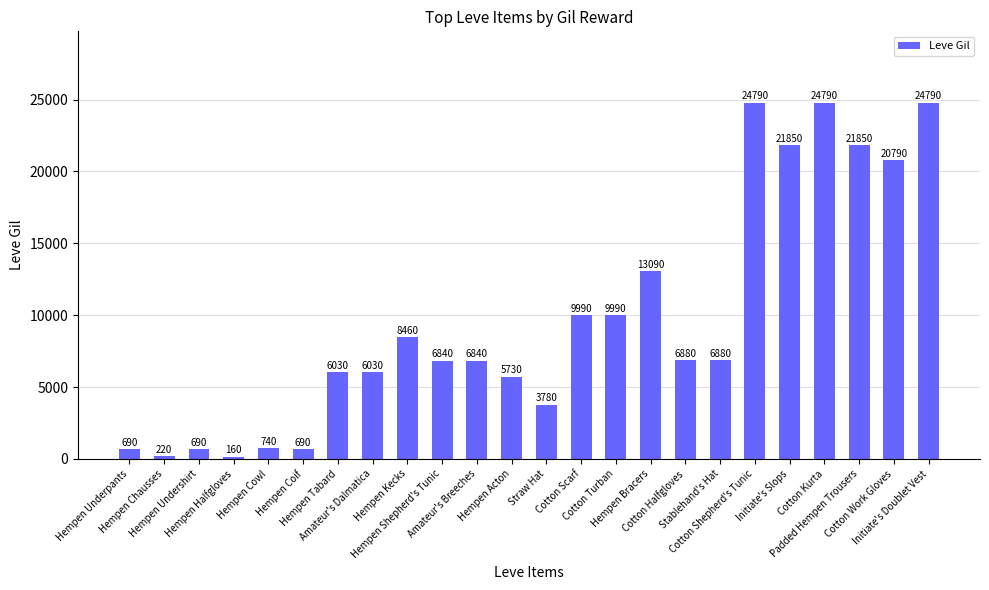

The chart shows a value of 2862 at Hempen Tabard. True or false?

False